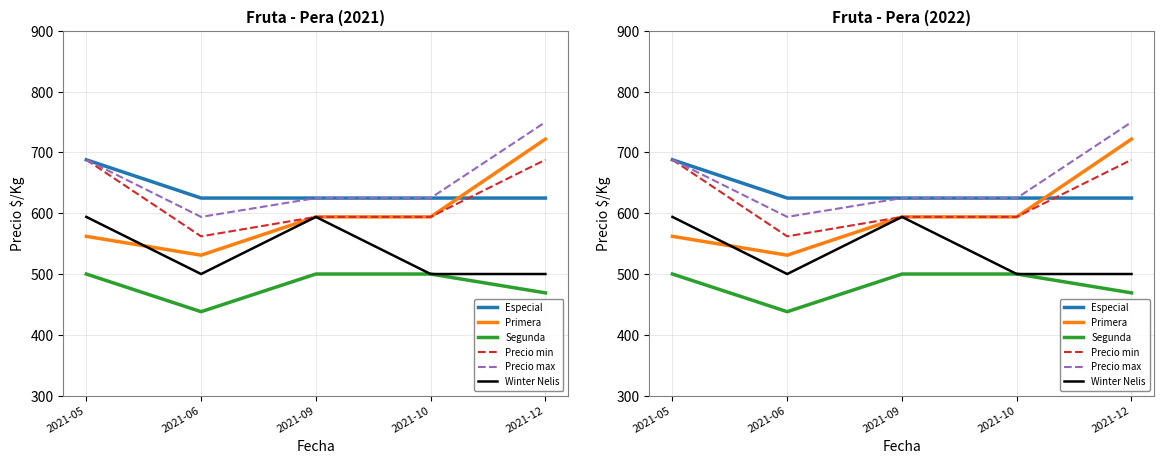

Where do Precio min and Especial first cross each other?

2021-10 and 2021-12